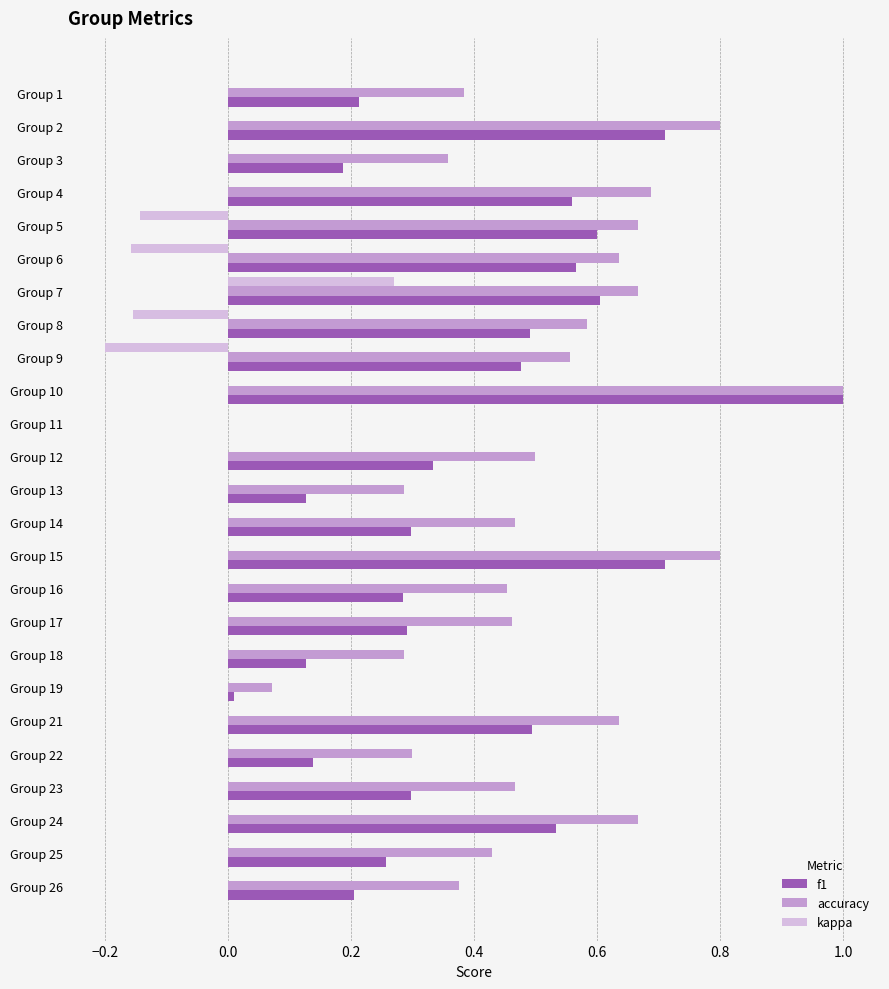

What is the sum of the f1 values at Group 7 and Group 5?

1.2